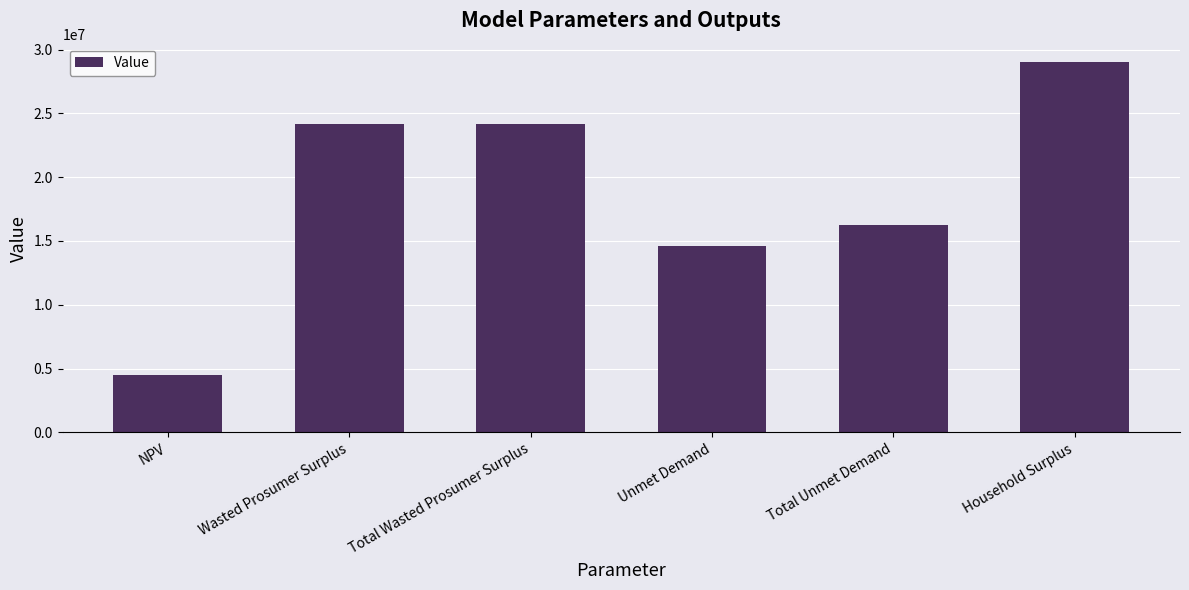

How many distinct data groups are displayed?

1